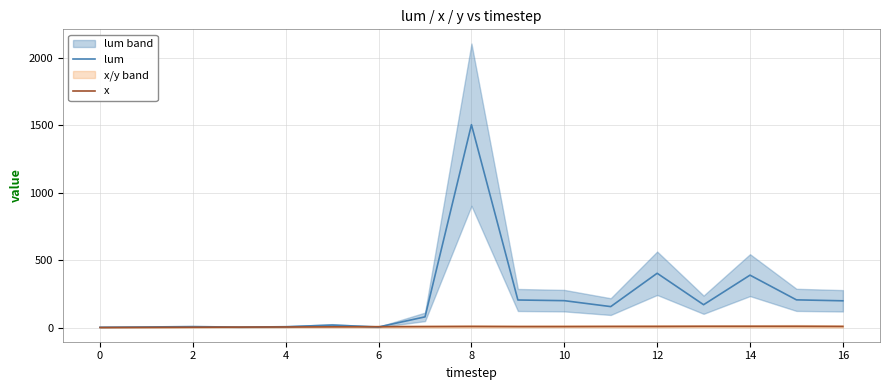

True or false: x has a value of 0 at 0.

True